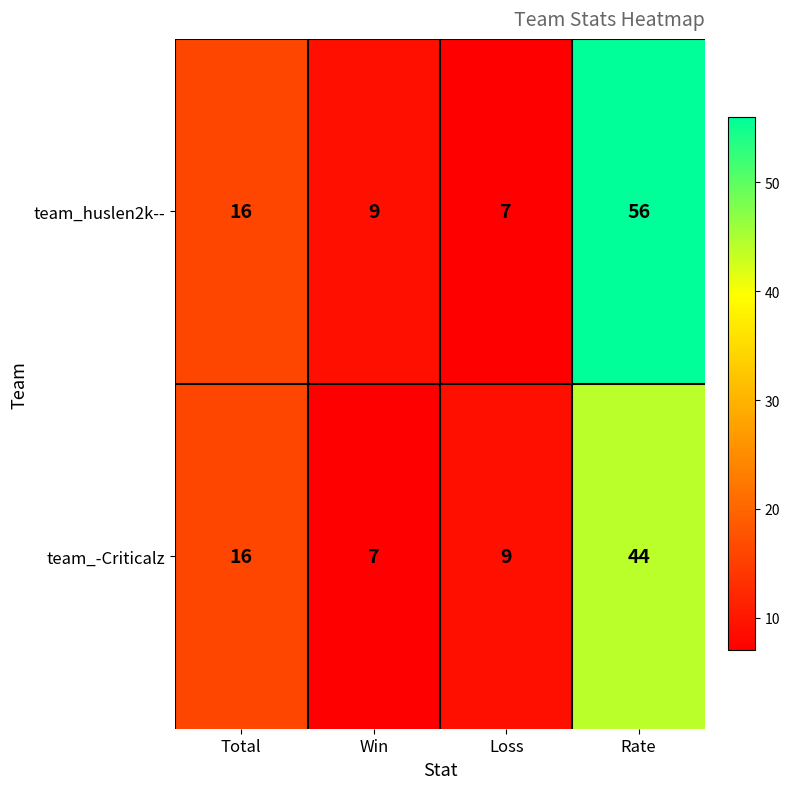

Reading left to right, what are all the values shown in this chart?

team_huslen2k--: Total=16	Win=9	Loss=7	Rate=56
team_-Criticalz: Total=16	Win=7	Loss=9	Rate=44